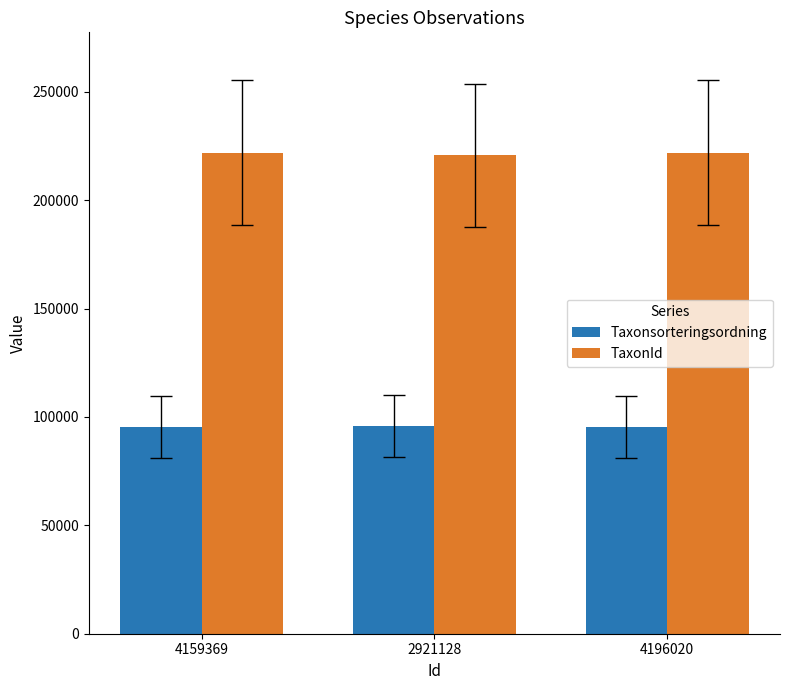

Is the value of Taxonsorteringsordning at 4196020 greater than the value of TaxonId at 4196020?

No